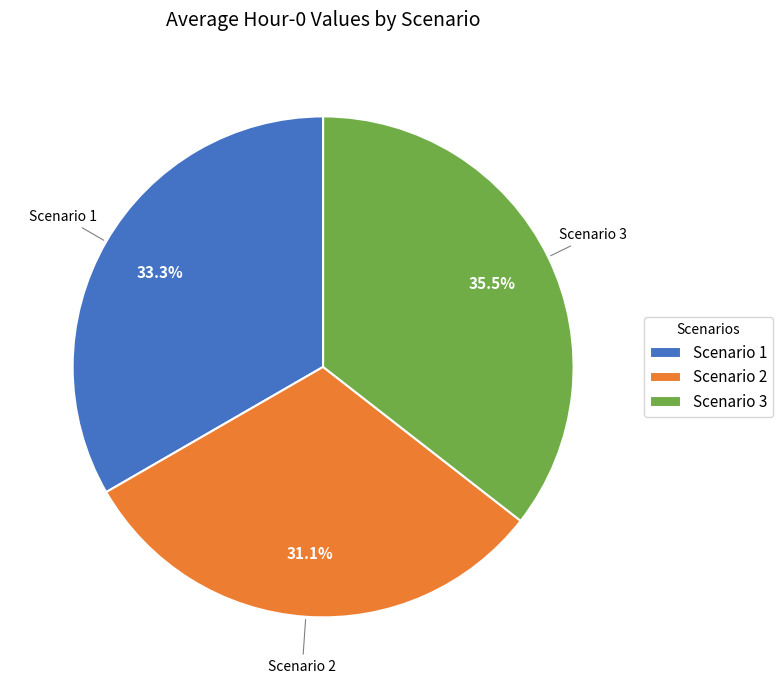

Approximately how many times larger is the value at Scenario 2 compared to Scenario 3?

0.9